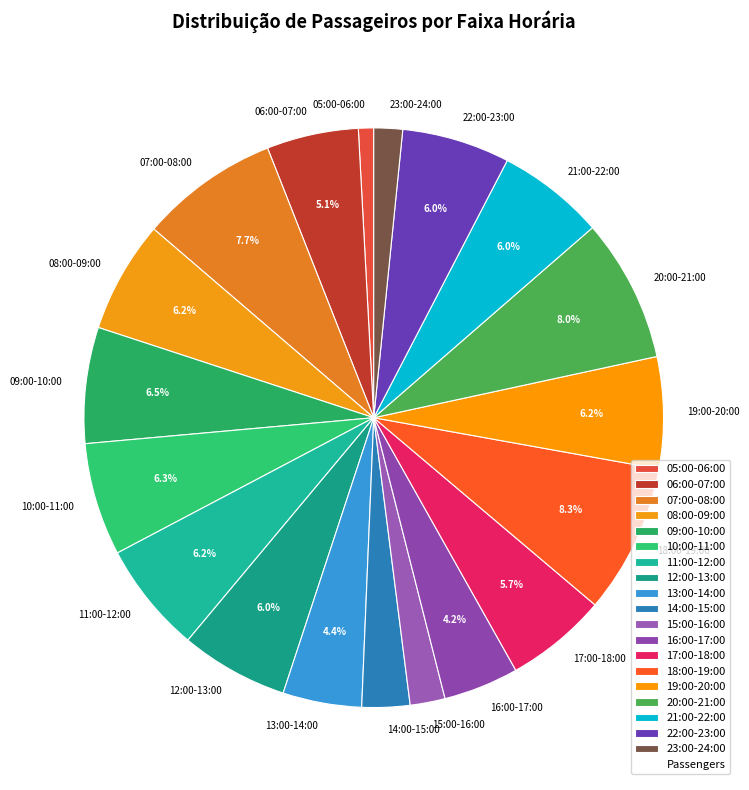

Is 09:00-10:00 the majority of the pie?

No